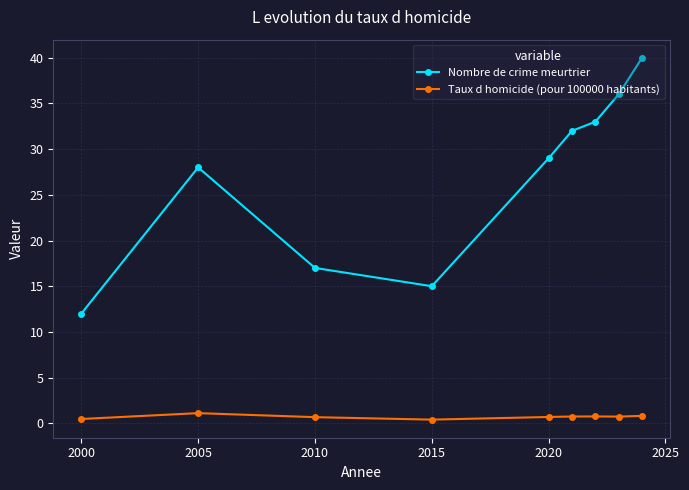

Which series has the largest range (max minus min)?

Nombre de crime meurtrier